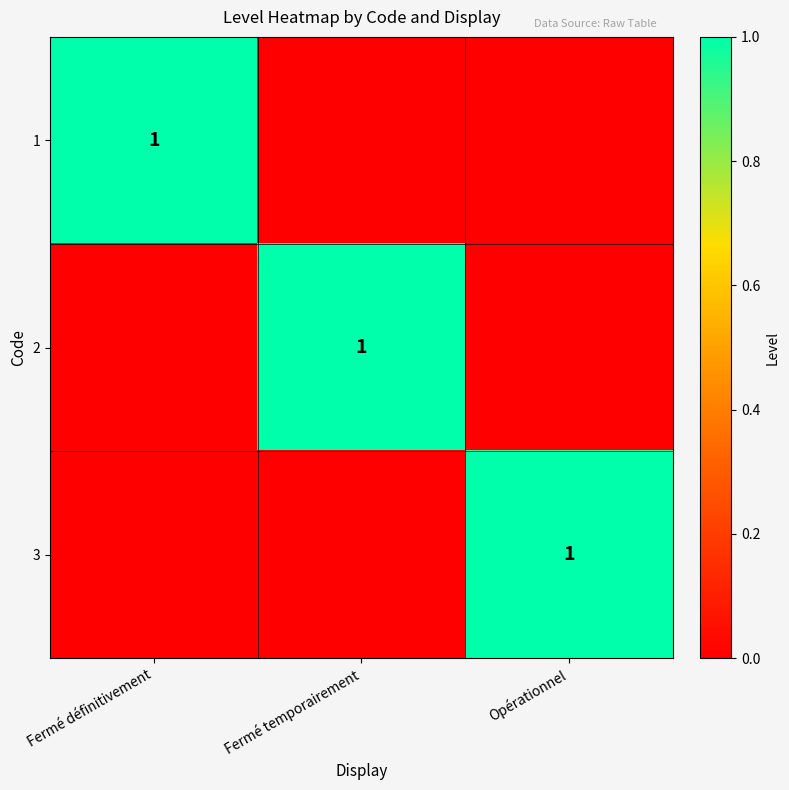

At how many categories does at least one series exceed 0?

3